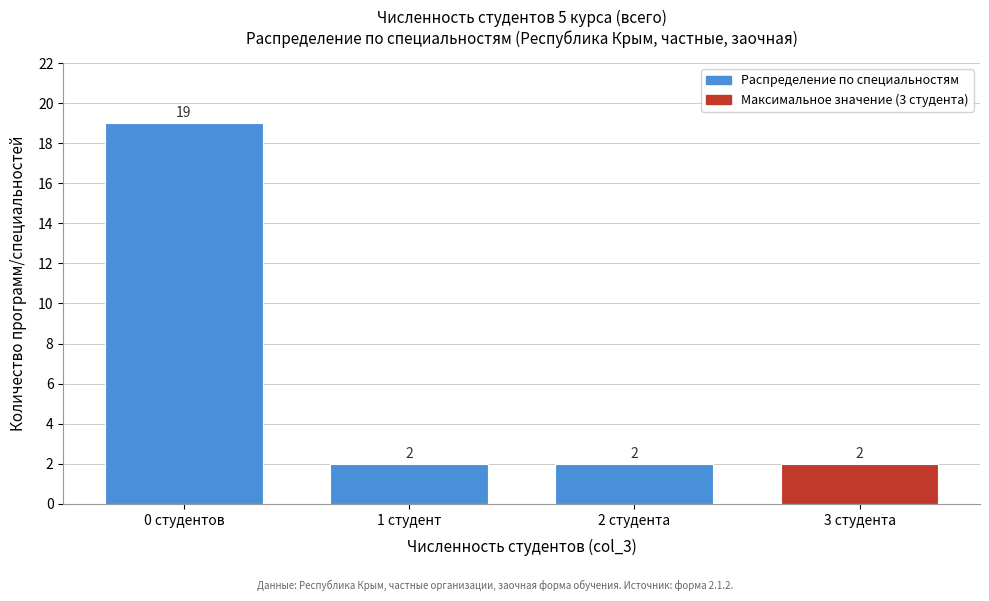

Reading left to right, extract all data points from this chart.

0 студентов=19	1 студент=2	2 студента=2	3 студента=2